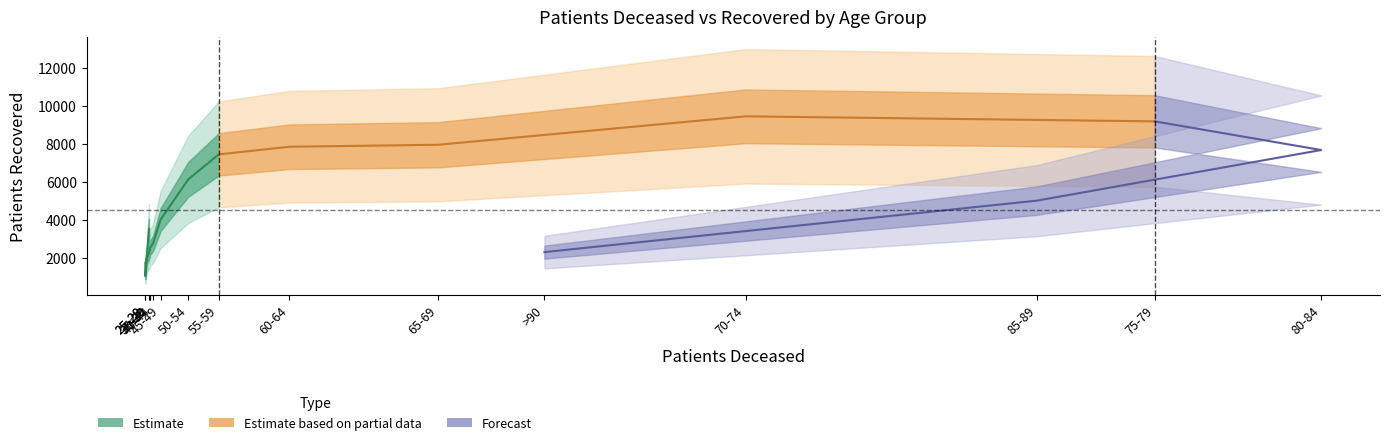

What is the total value across all series at 45-49?

4048